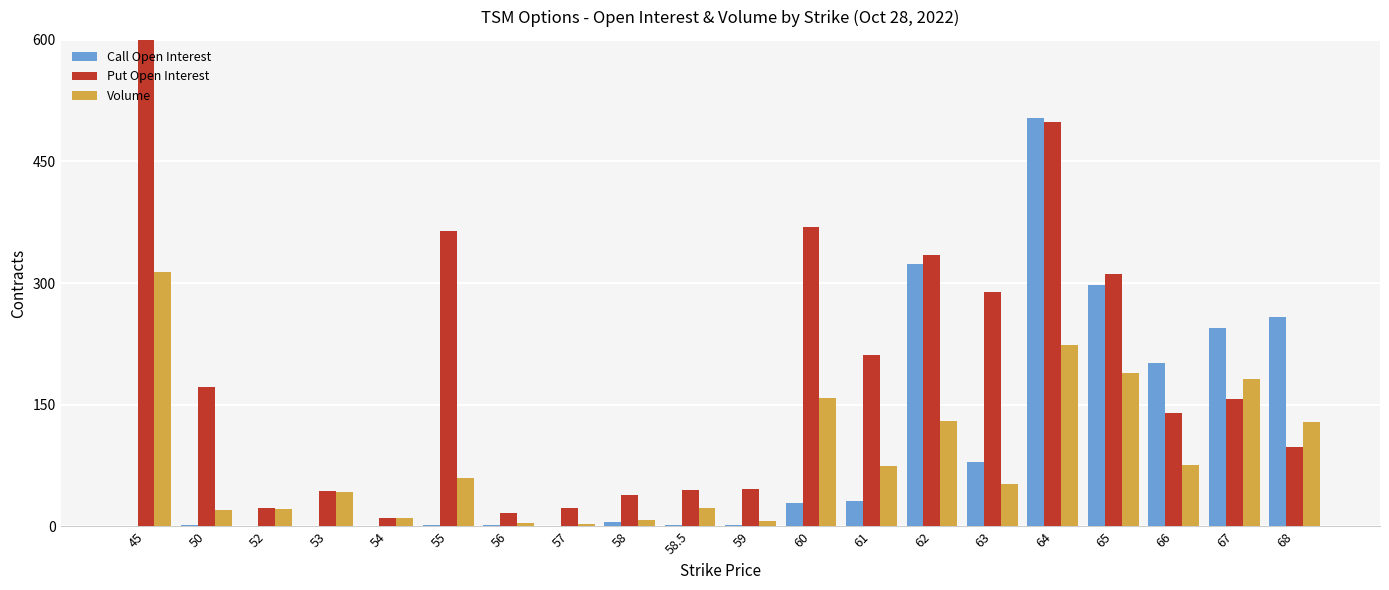

How many groups of bars are there?

20